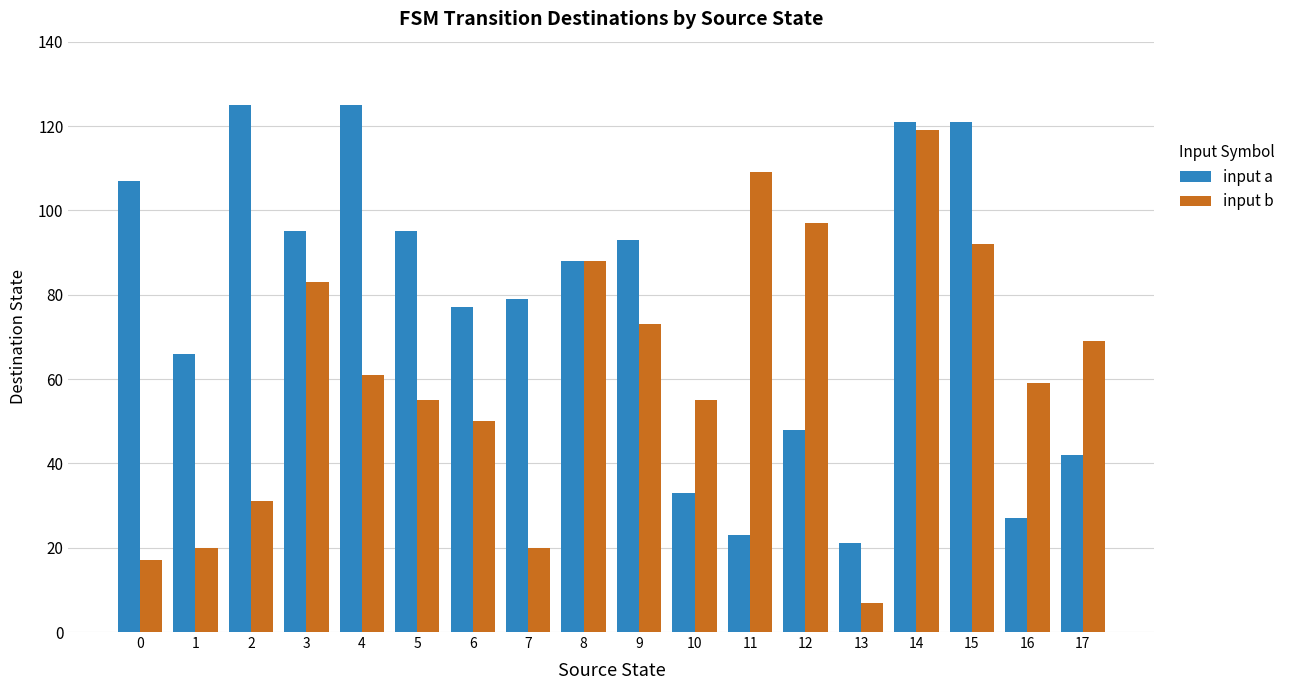

What is the difference between the highest and lowest values at 11?

86